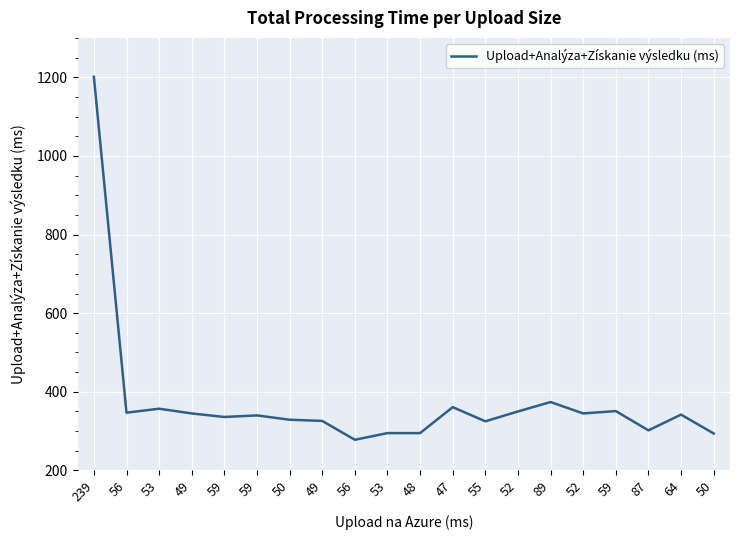

Is it true that the value at 47 is 160?

False